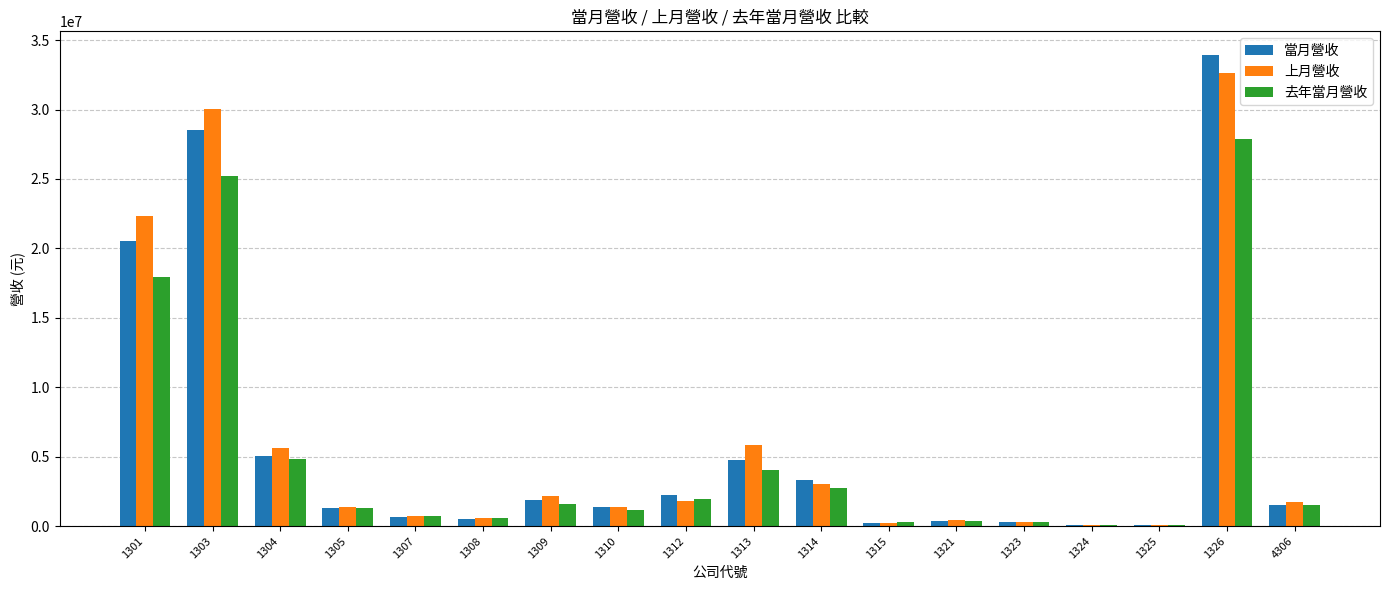

What are all the series names shown in the legend?

當月營收, 上月營收, 去年當月營收